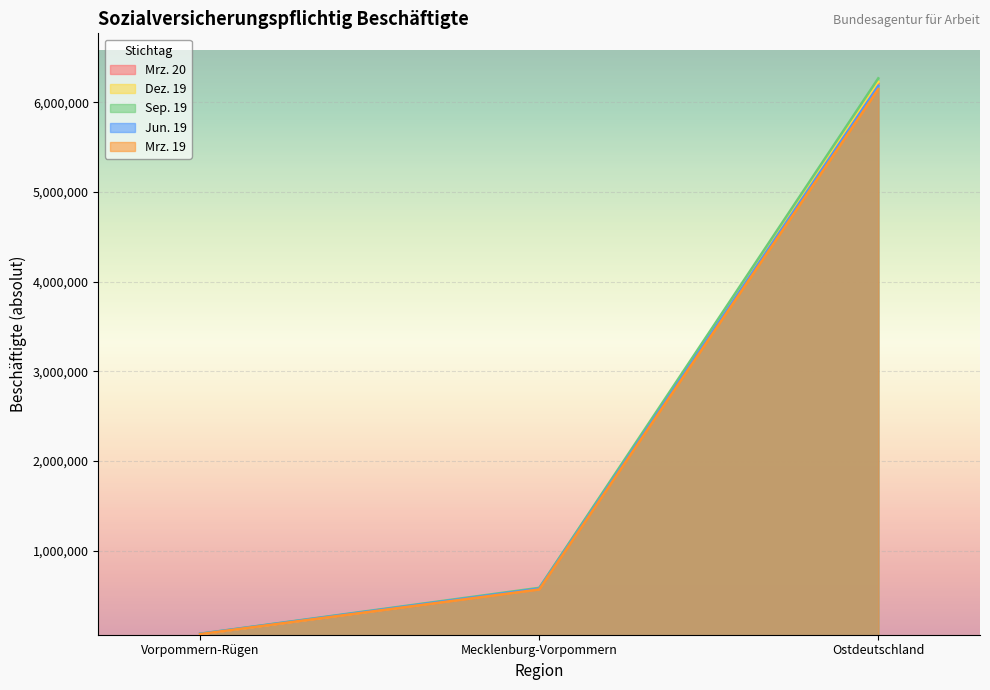

Where does the Jun. 19 series first go above 578848?

Ostdeutschland